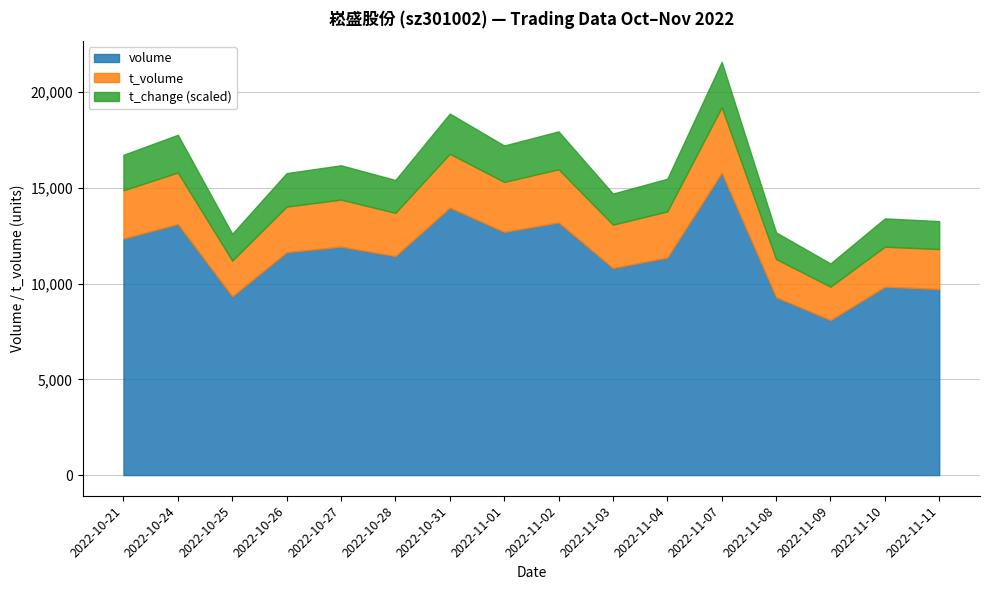

Between 2022-11-09 and 2022-11-02, which is larger?

2022-11-02